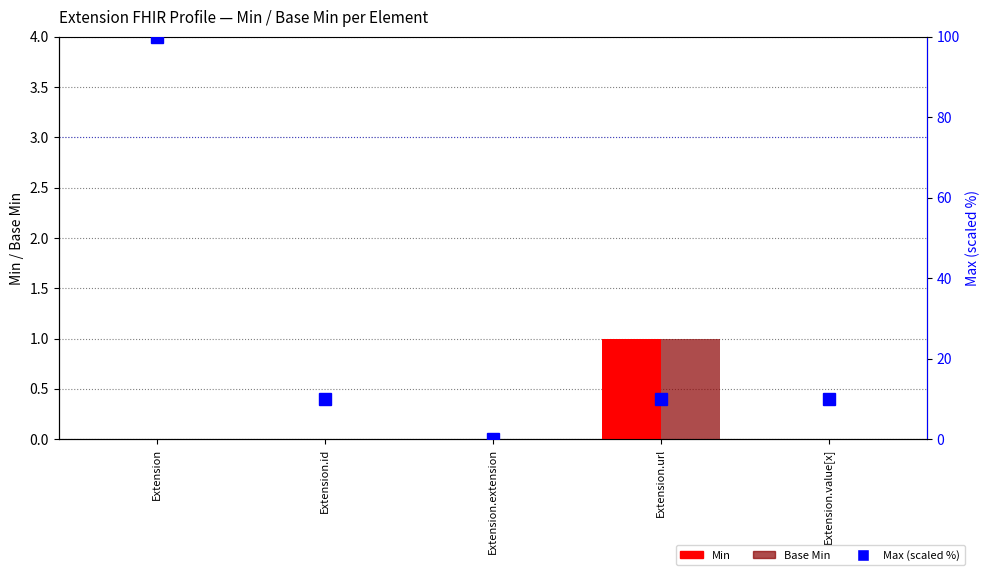

True or false: Max (scaled) has a value of 10 at Extension.url.

True